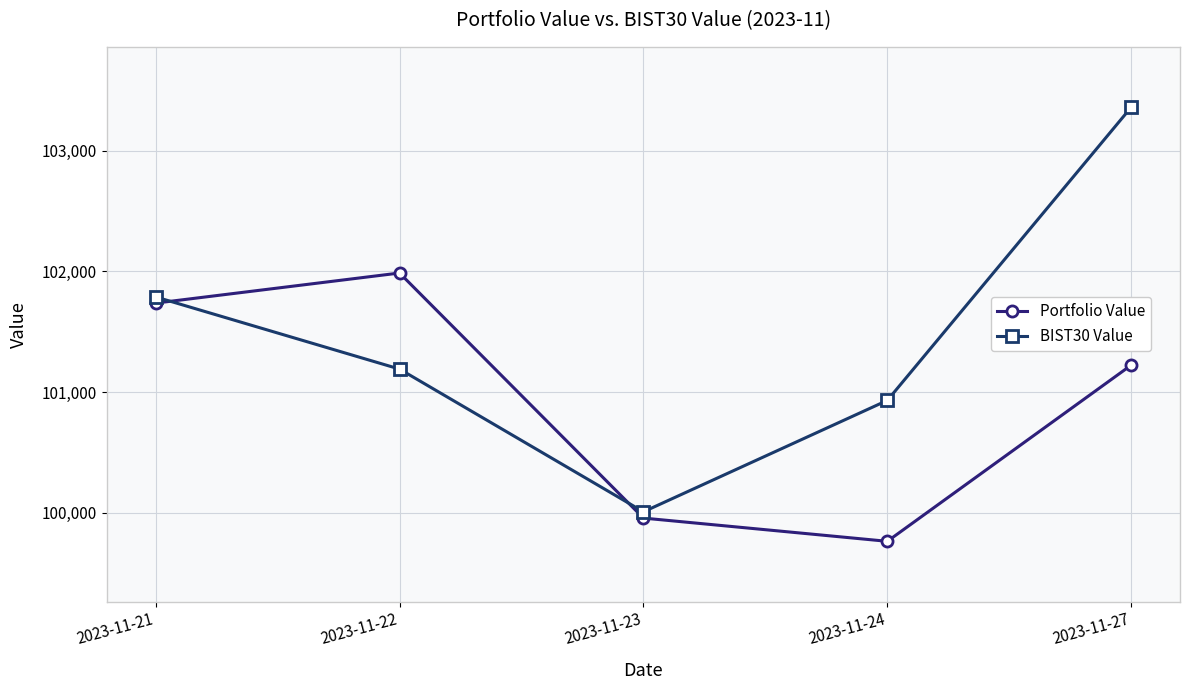

Does the chart display data point markers on the line(s)?

Yes